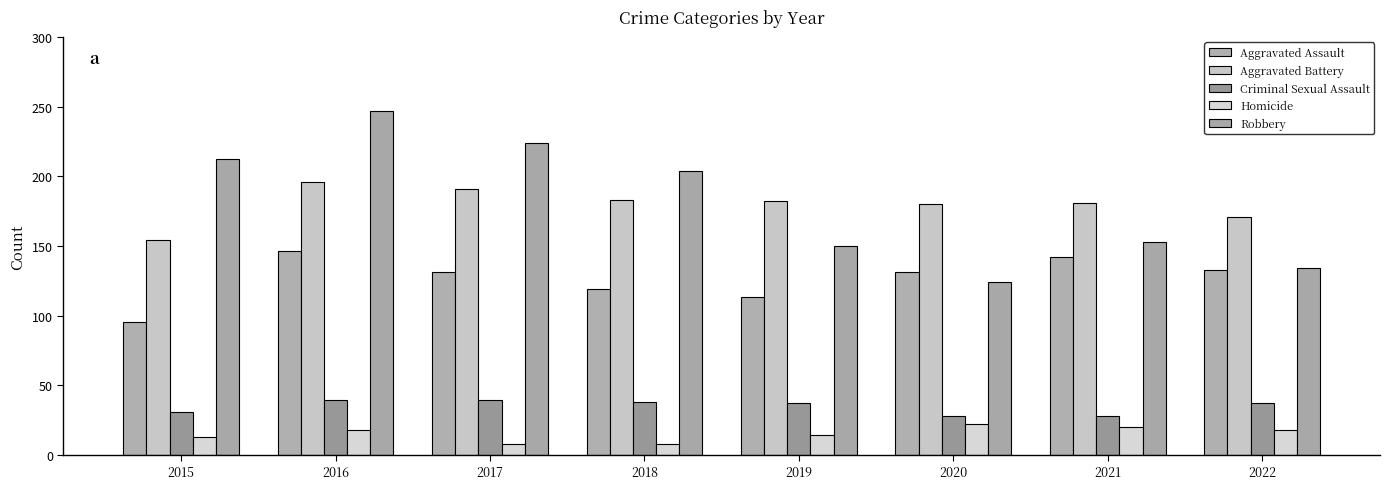

At 2016, list the series in order from largest to smallest.

Robbery, Aggravated Battery, Aggravated Assault, Criminal Sexual Assault, Homicide